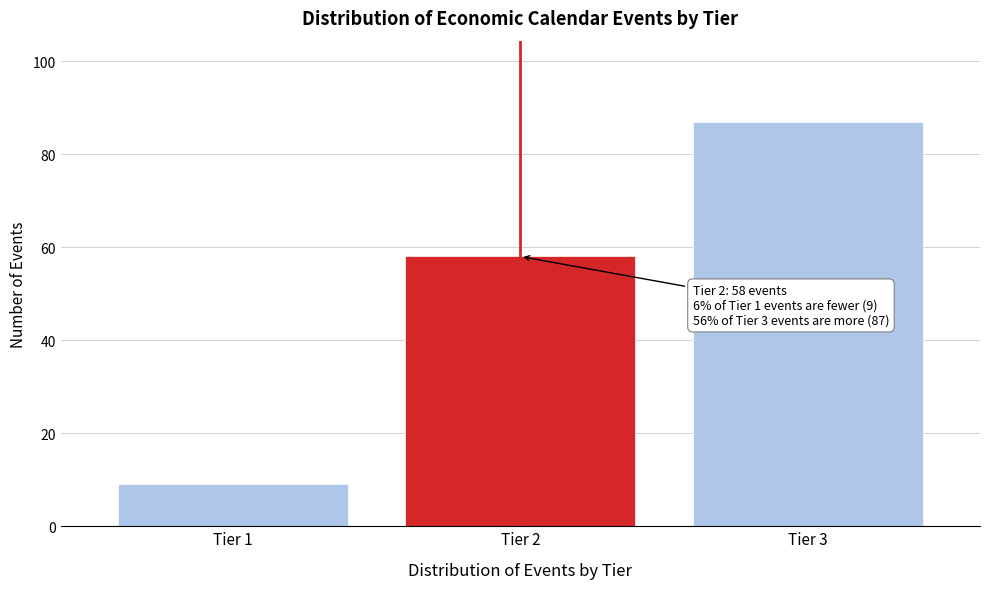

Reading left to right, what are all the values shown in this chart?

Tier 1=9	Tier 2=58	Tier 3=87